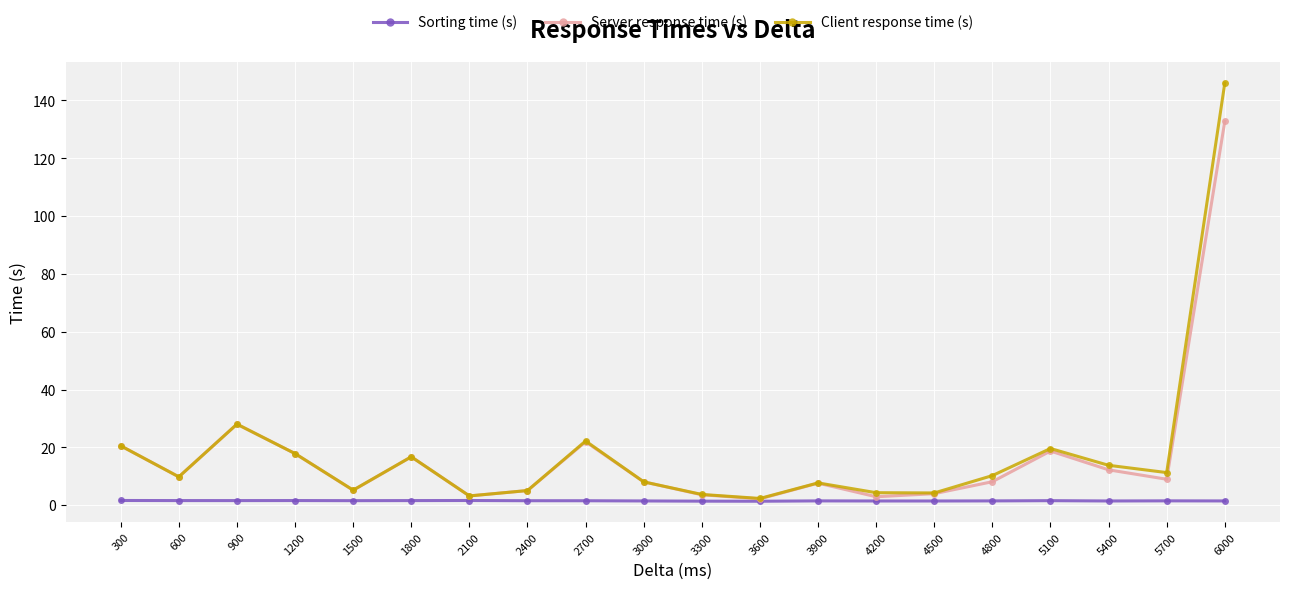

How many series are shown in this chart?

3